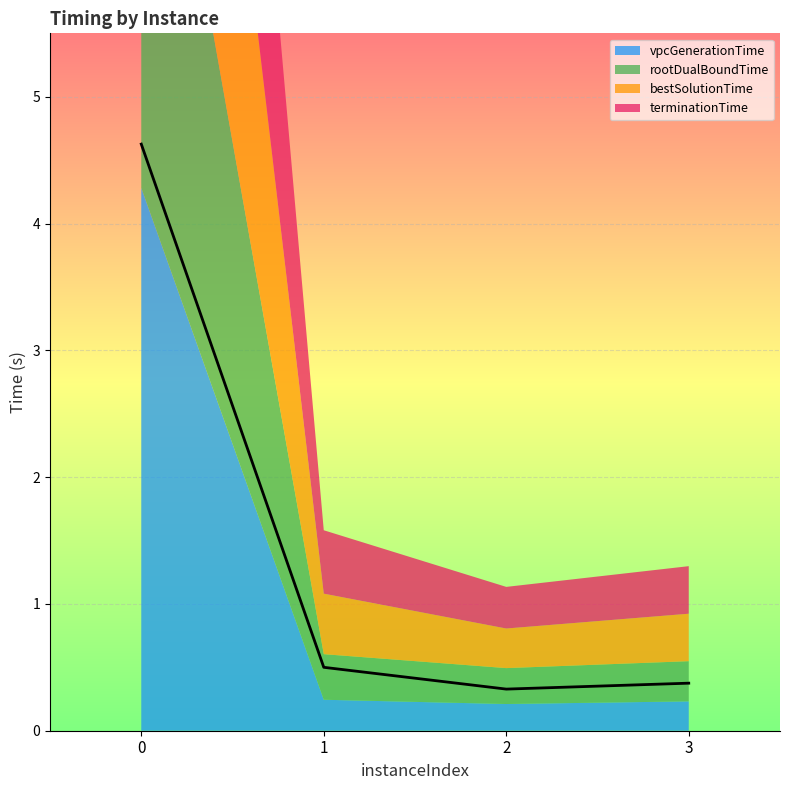

What is the value of the vpcGenerationTime point at the 4th from the left?

0.2